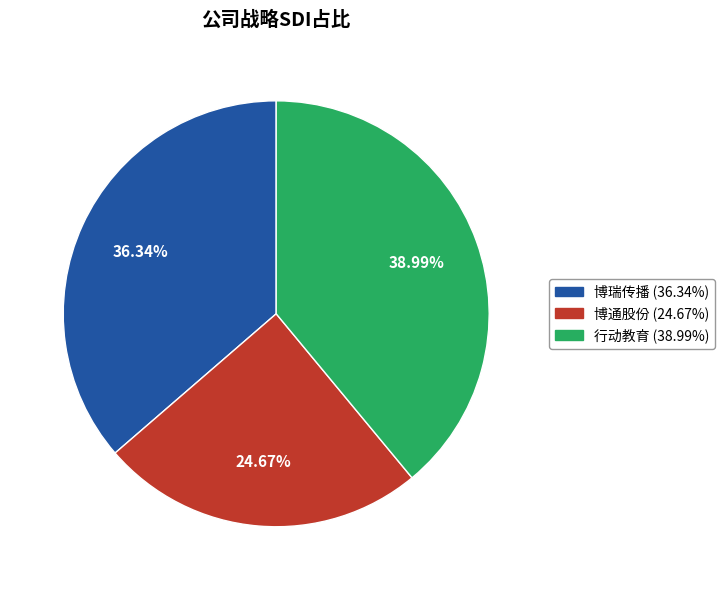

To the nearest percent, what portion does 博通股份 represent?

25%